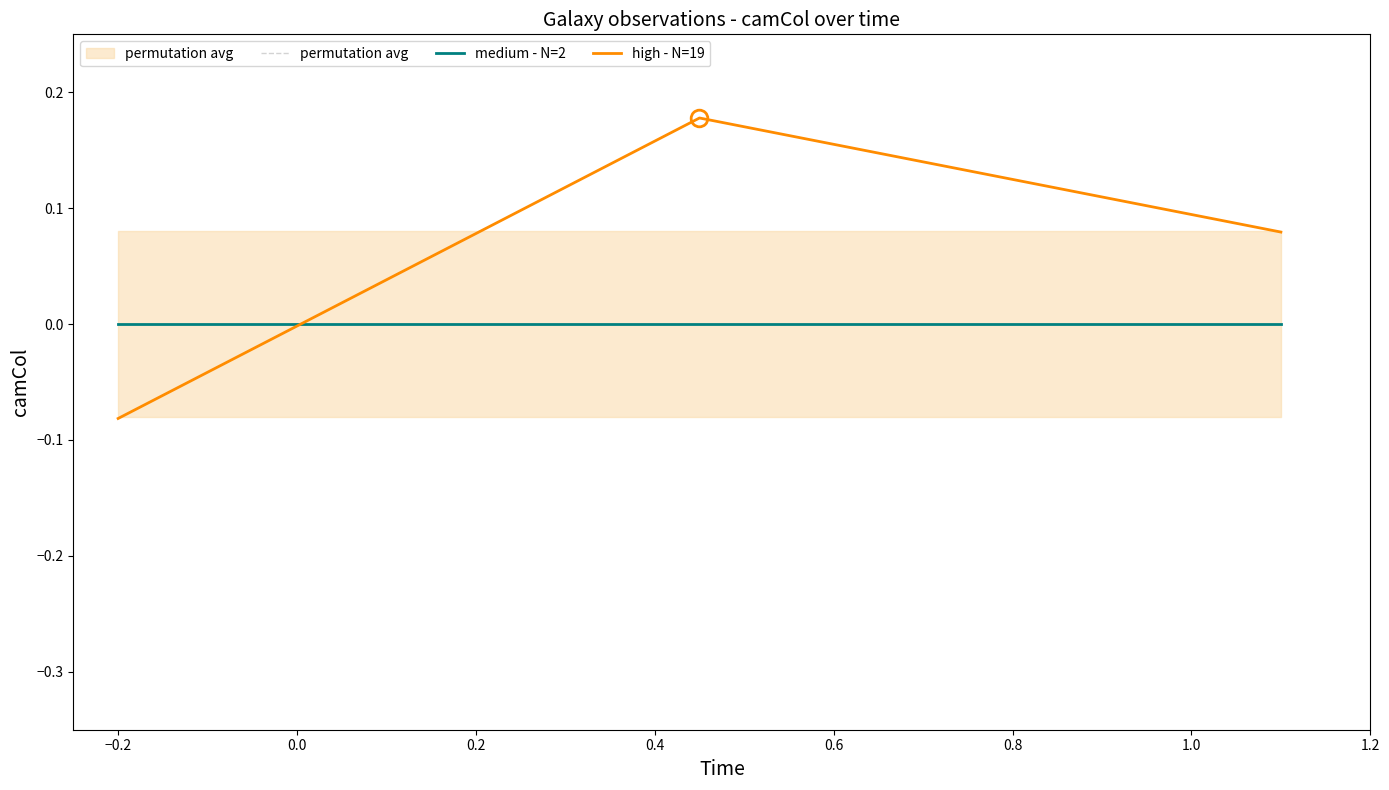

What is the minimum value for high - N=19?

-0.1